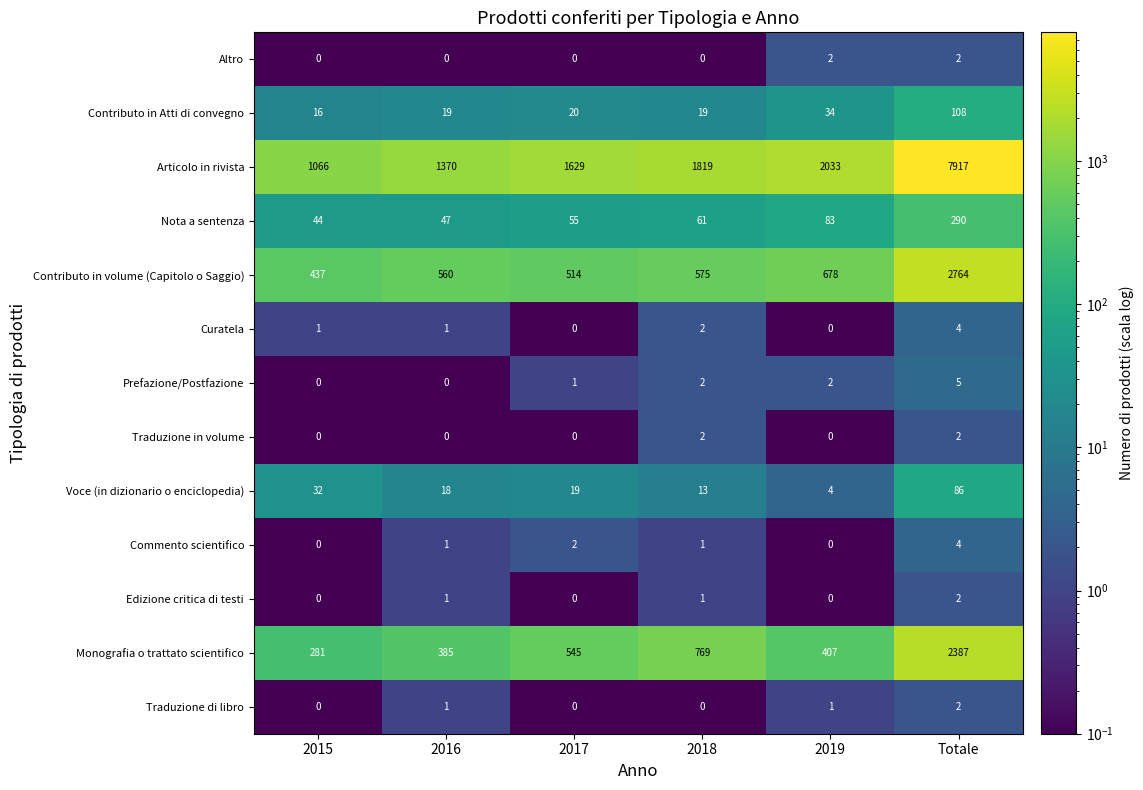

At how many categories does at least one series exceed 7235?

1